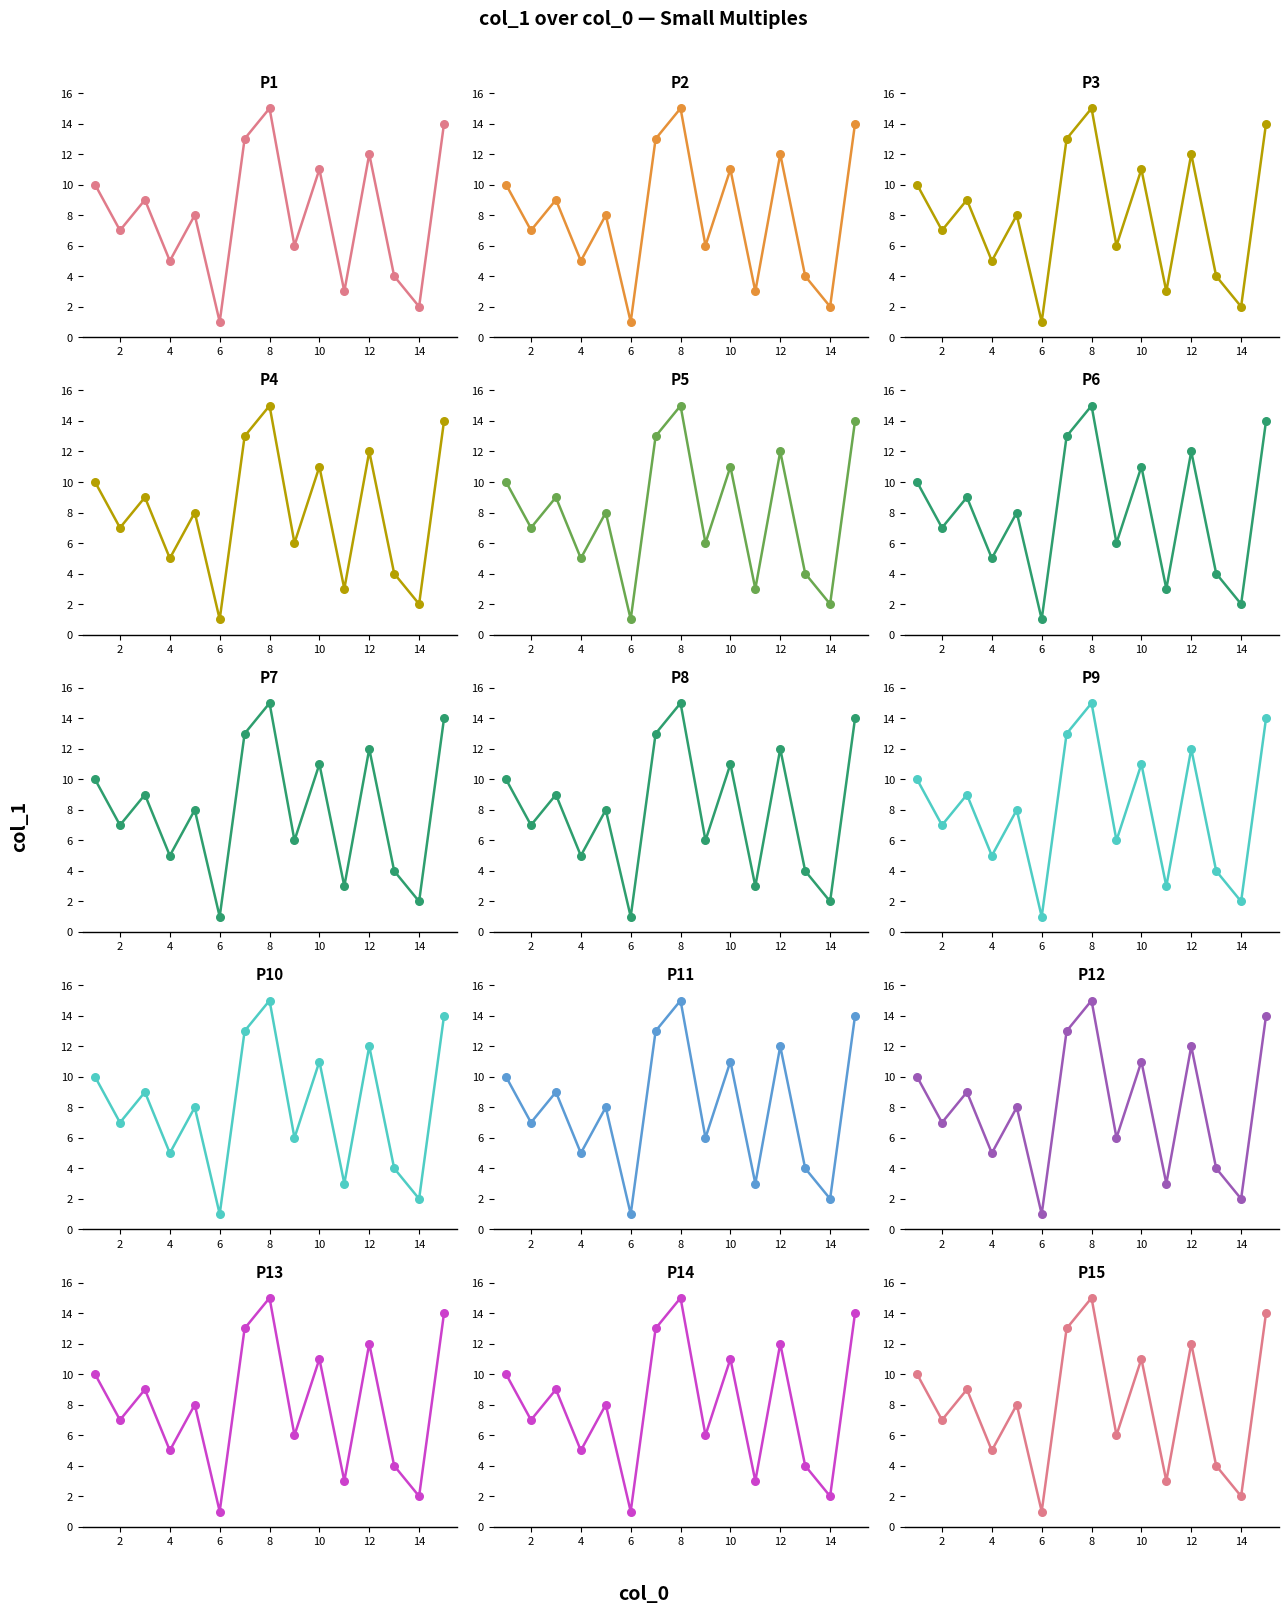

Which has a higher value, 1 or 12?

12